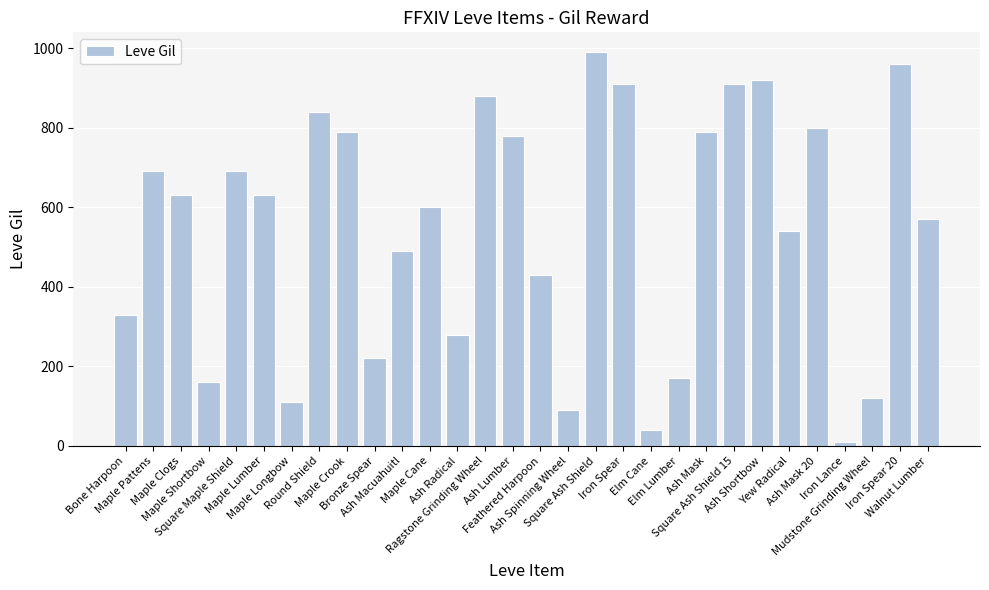

What value does the data have at Maple Pattens, to the nearest 100?

700